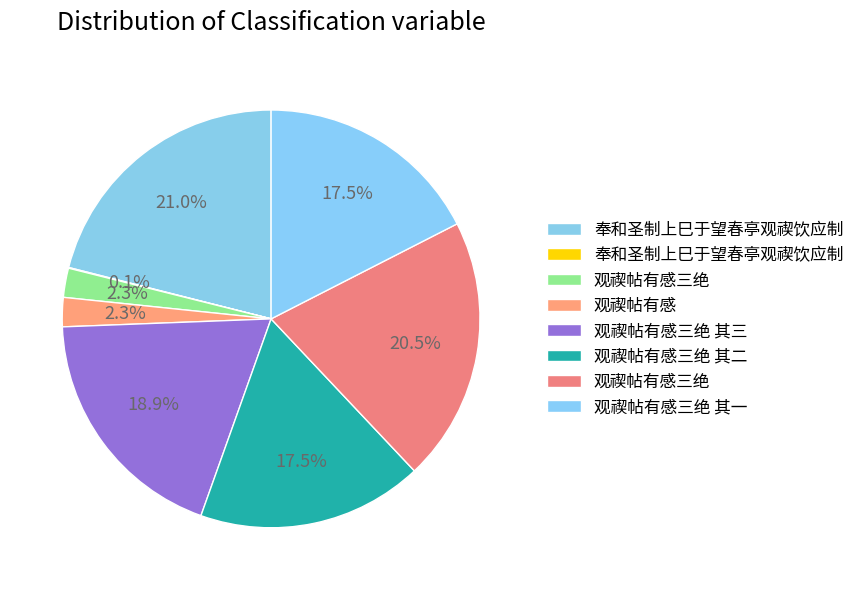

To the nearest percent, what is the average slice percentage?

12%